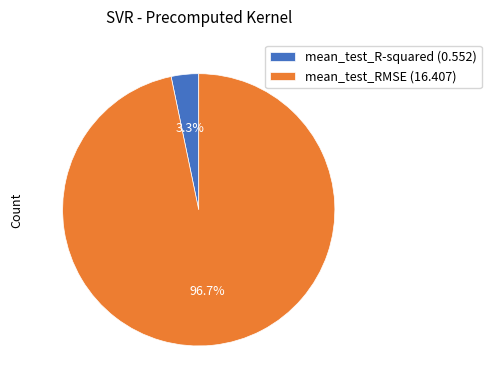

How many segments does this pie chart have?

2